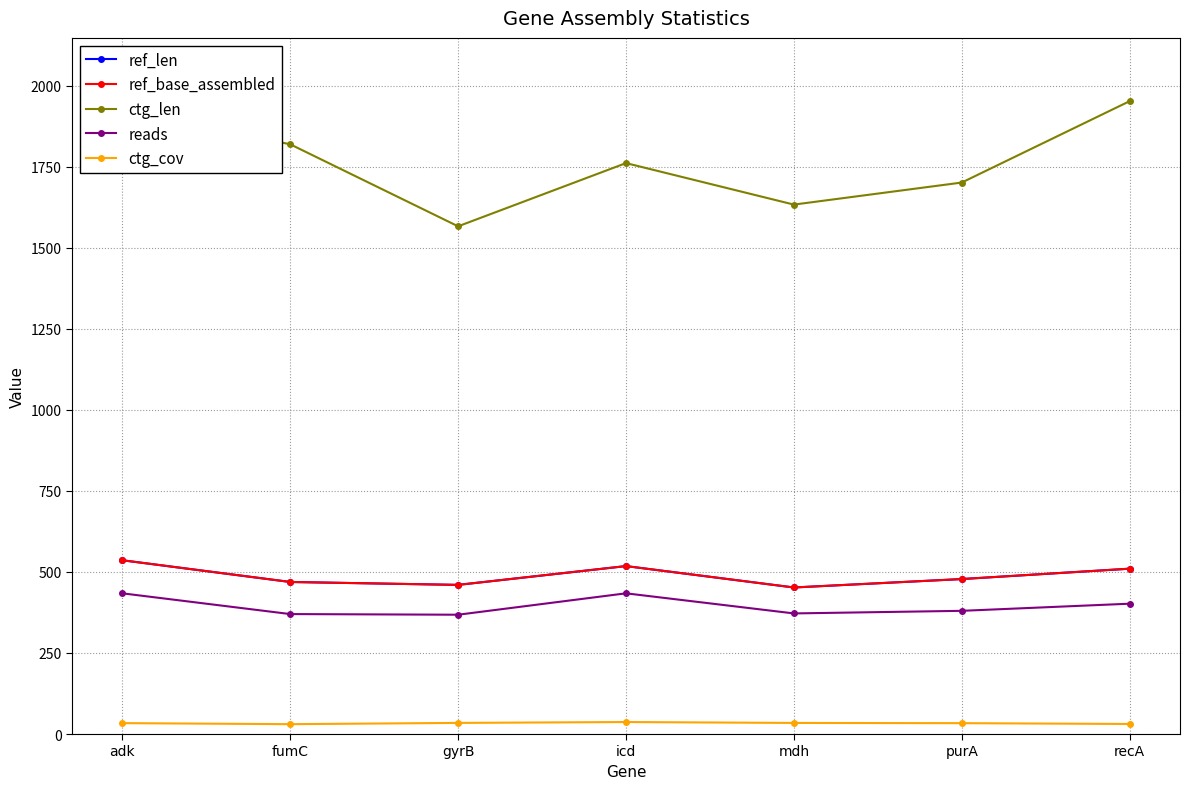

What is the sum of the reads values at fumC and recA?

772.0